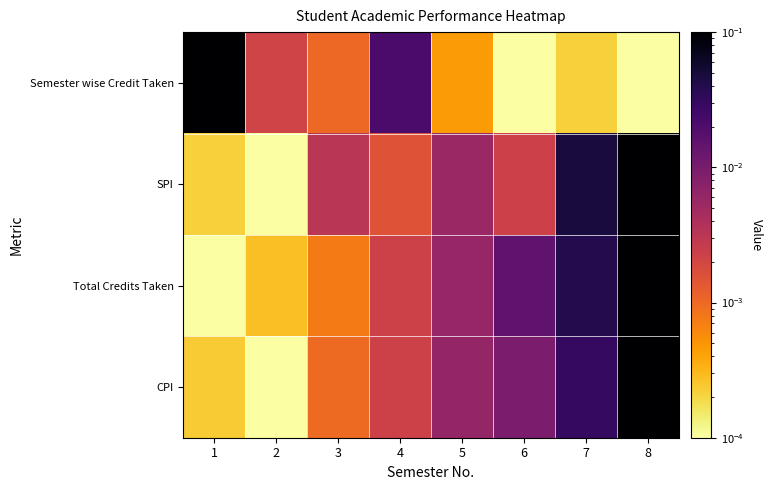

Count the number of data series in this chart.

4